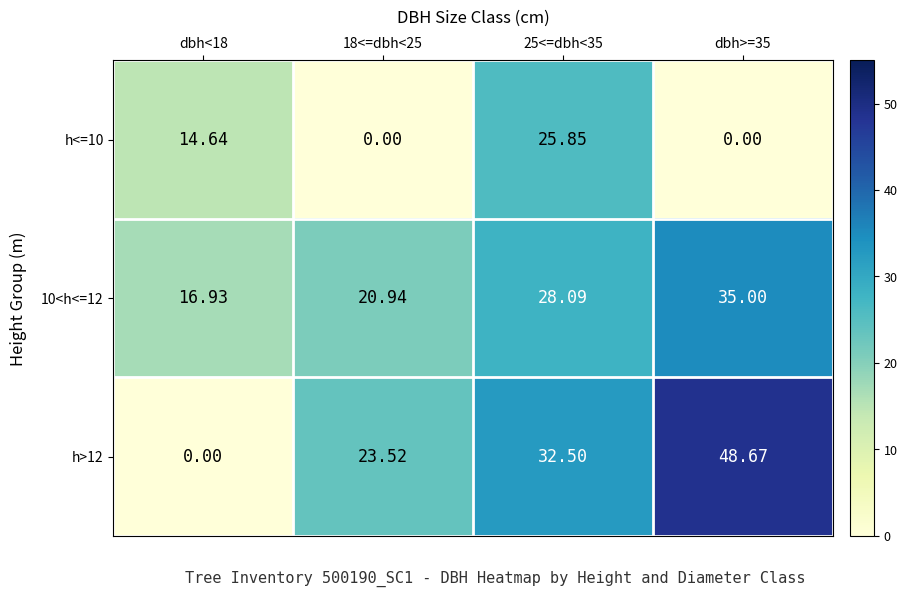

Is the value of 10<h<=12 at dbh>=35 greater than the value of h<=10 at dbh>=35?

Yes